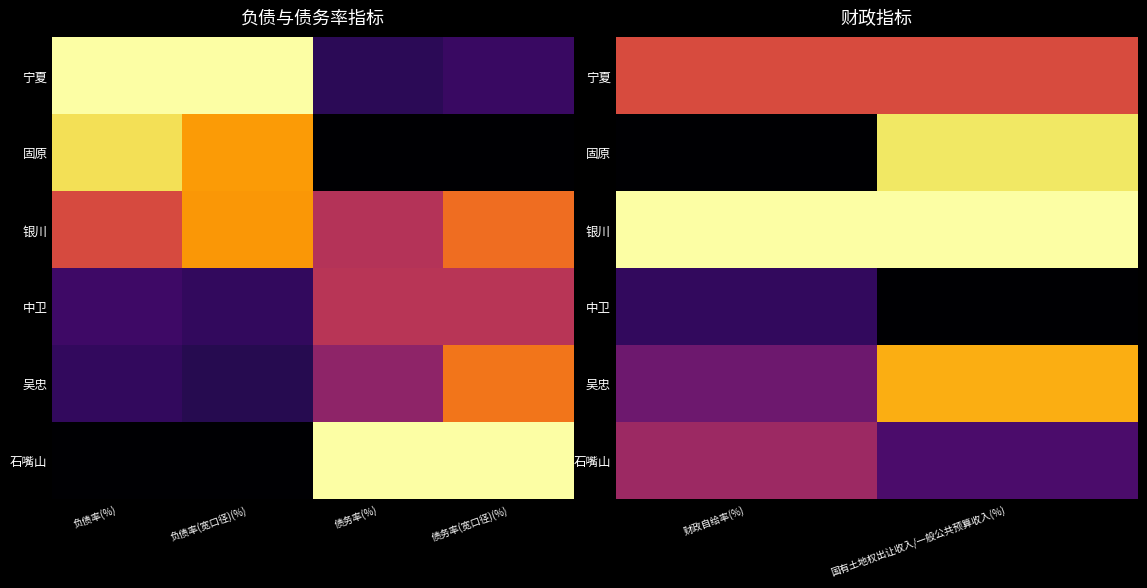

Between 财政自给率(%) and 国有土地权出让收入/一般公共预算收入(%), which is larger?

国有土地权出让收入/一般公共预算收入(%)